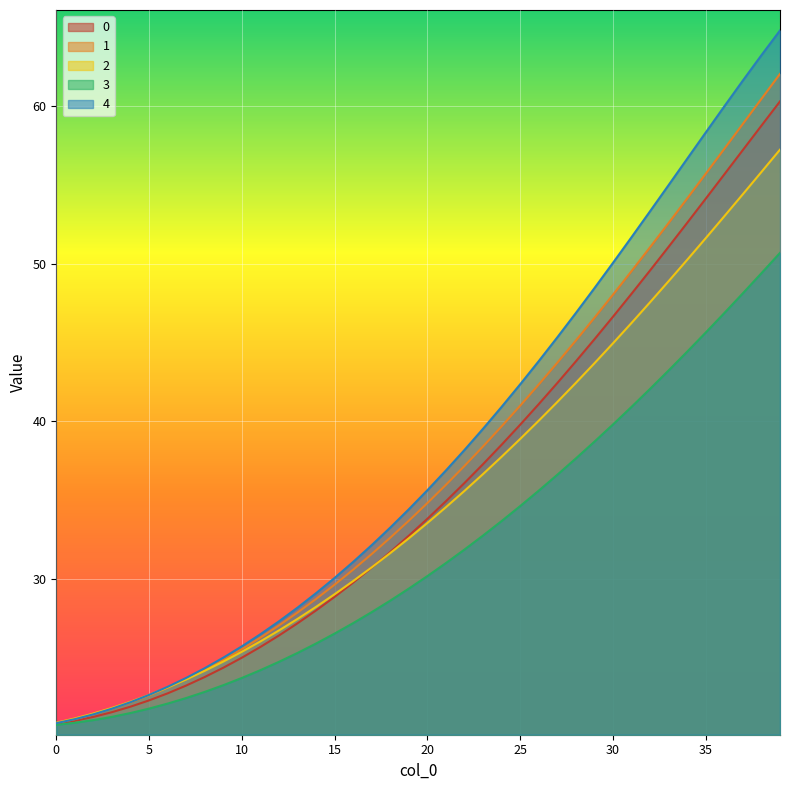

Where does the 3 series first go above 30?

20